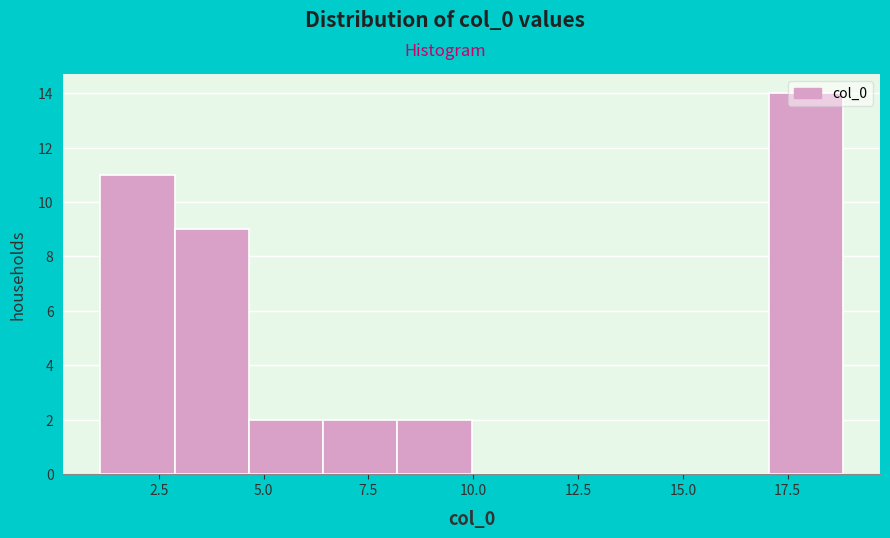

Around what value on the x-axis is the tallest bar? Give the approximate position of its centre, as read against the axis.

18.0